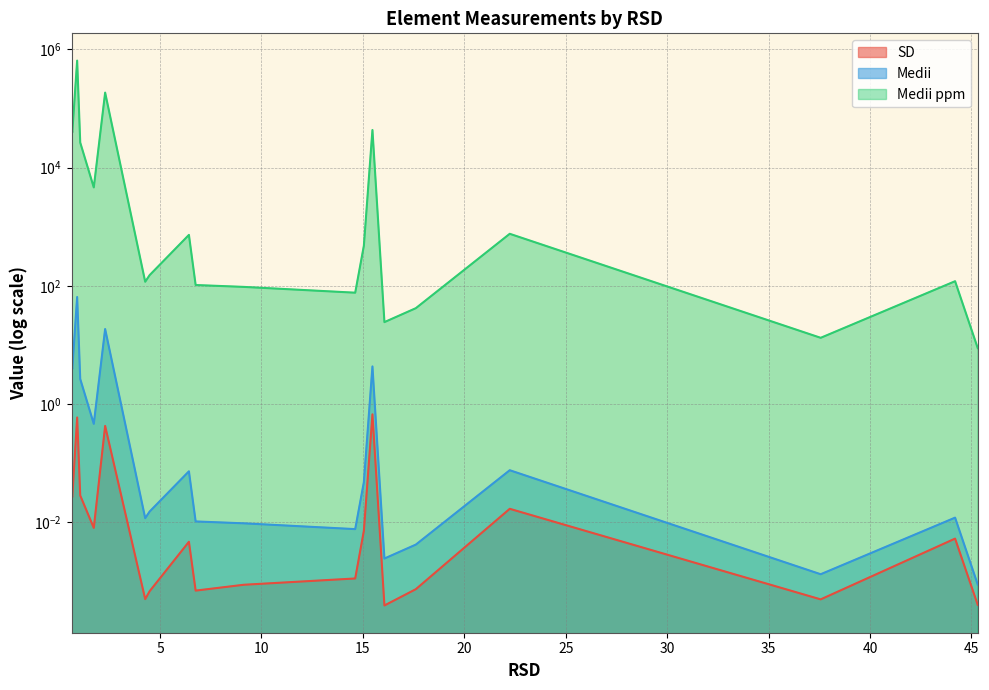

List the series in order of their peak value, lowest first.

SD, Medii, Medii ppm